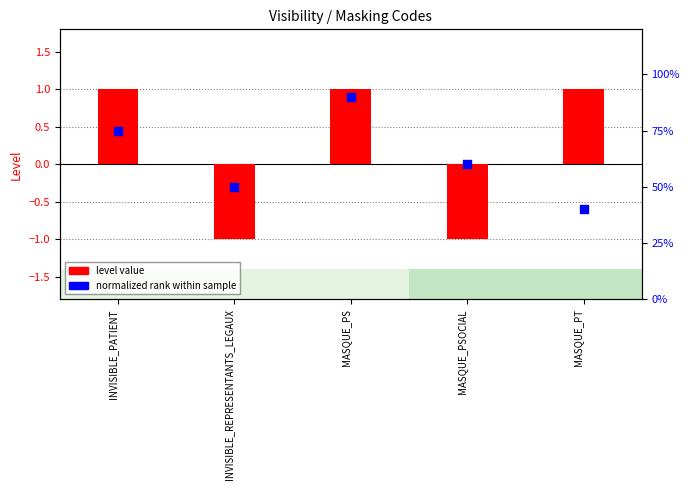

Which series has the largest Y range (max minus min)?

level value